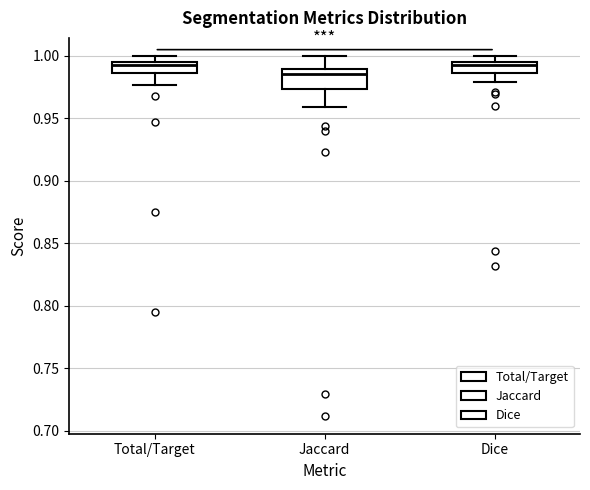

Which box is the tallest, from its lower edge to its upper edge?

Jaccard